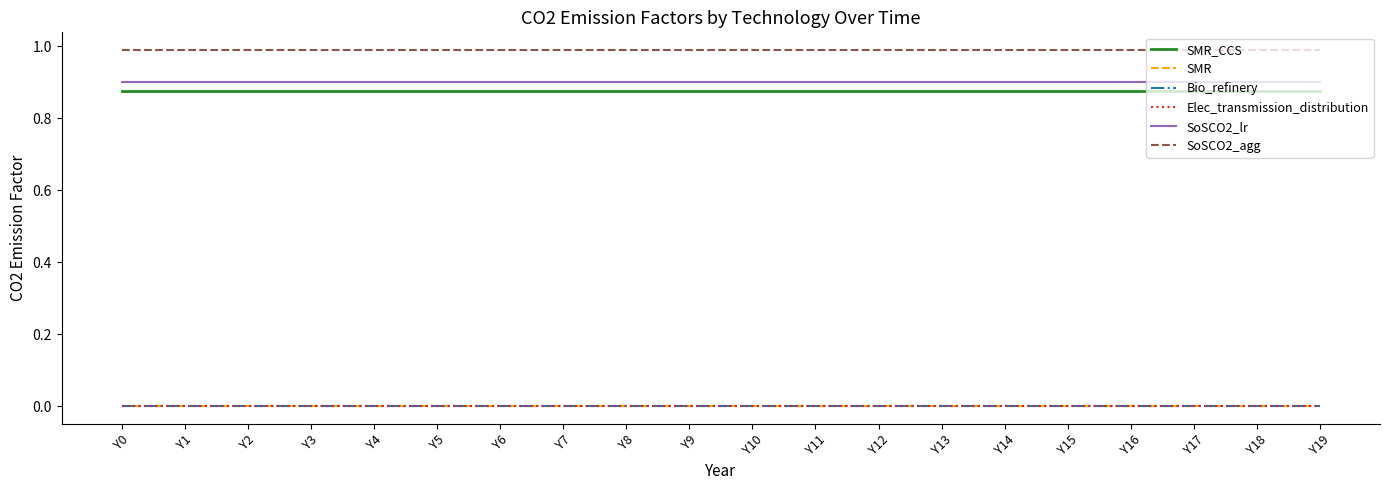

At Y3, list the series in order from largest to smallest.

SoSCO2_agg, SoSCO2_lr, SMR_CCS, SMR, Bio_refinery, Elec_transmission_distribution